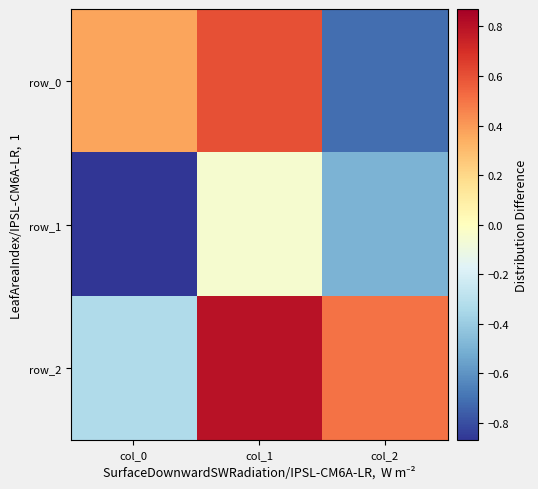

Rank the series by their maximum value, from lowest to highest.

row_1, row_0, row_2